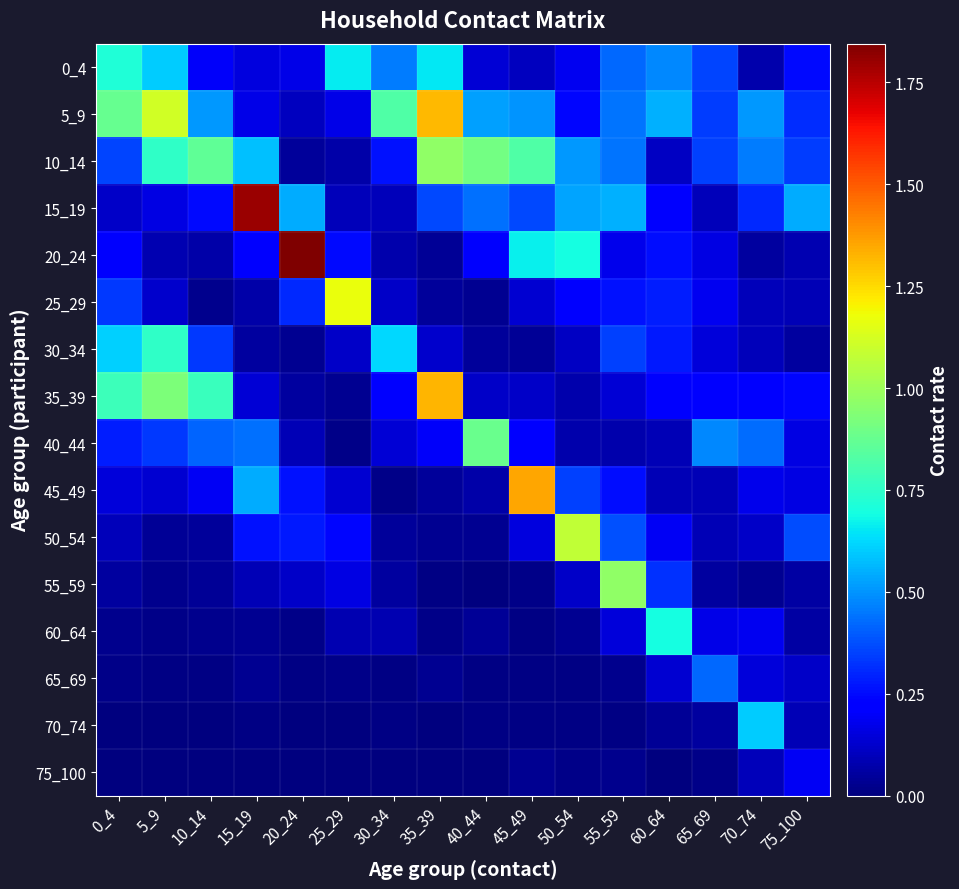

What is the total value across all series at 55_59?

4.7